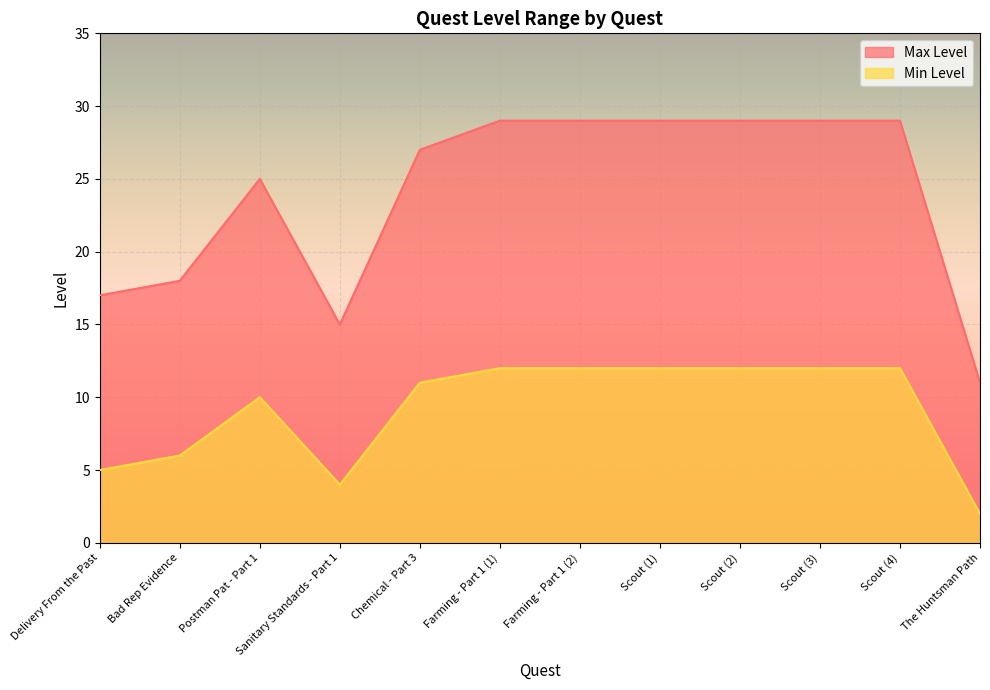

The Max Level series shows 5 at Bad Rep Evidence. True or false?

False